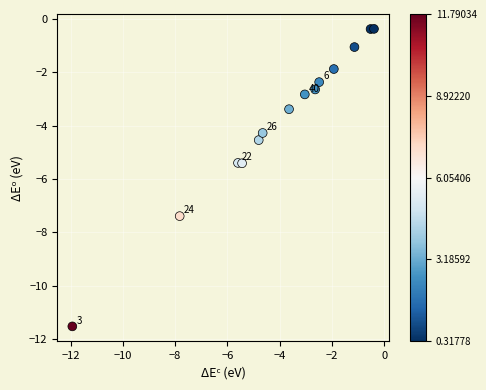

What is the range of Y values (max minus min)?

11.2